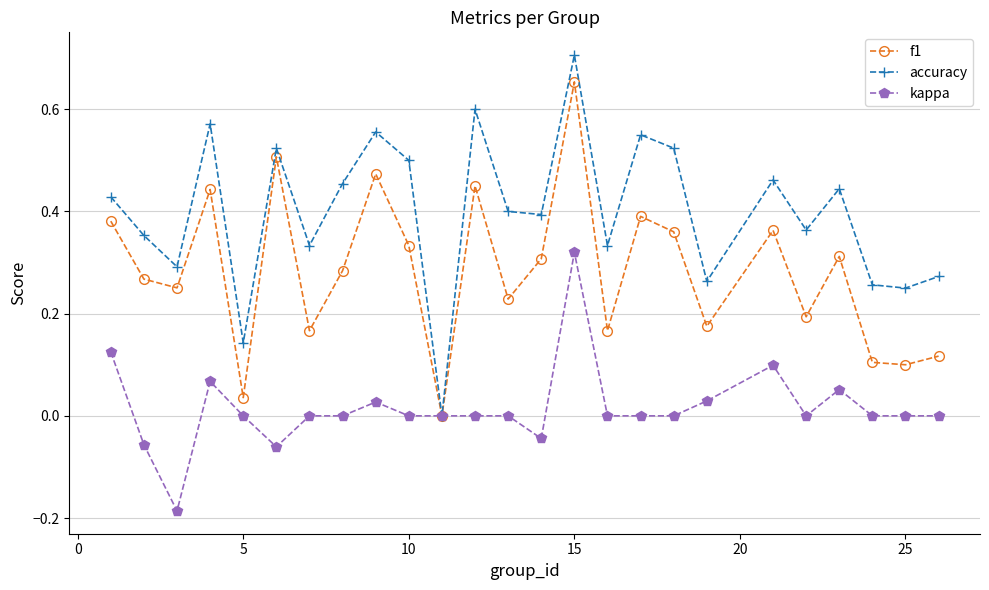

Which series has the largest total across all categories?

accuracy